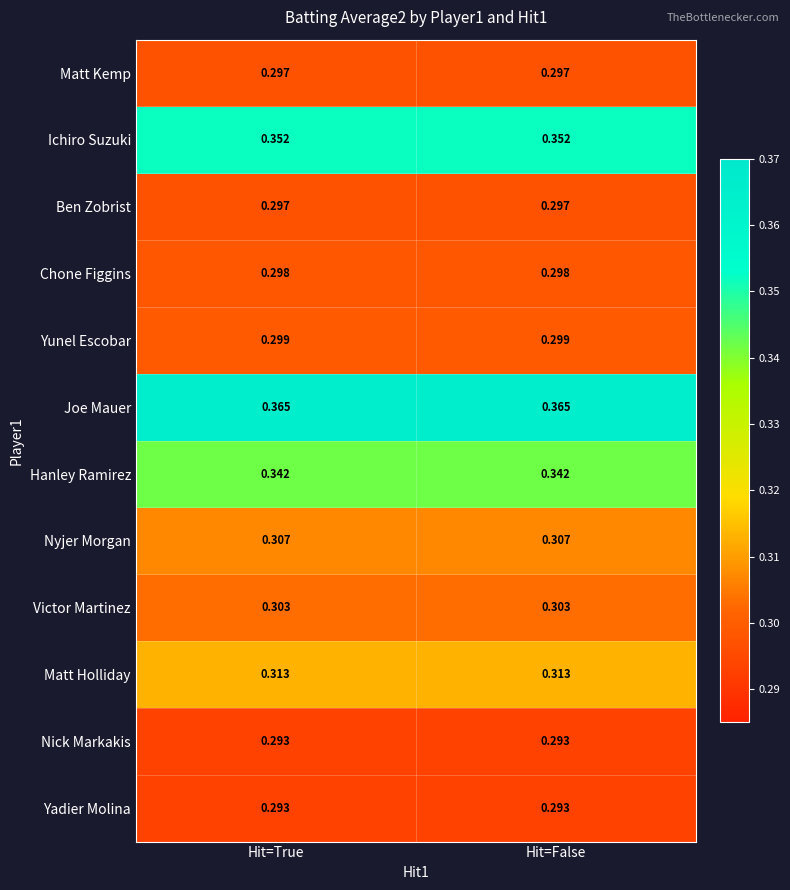

Which series has the largest total across all categories?

Joe Mauer